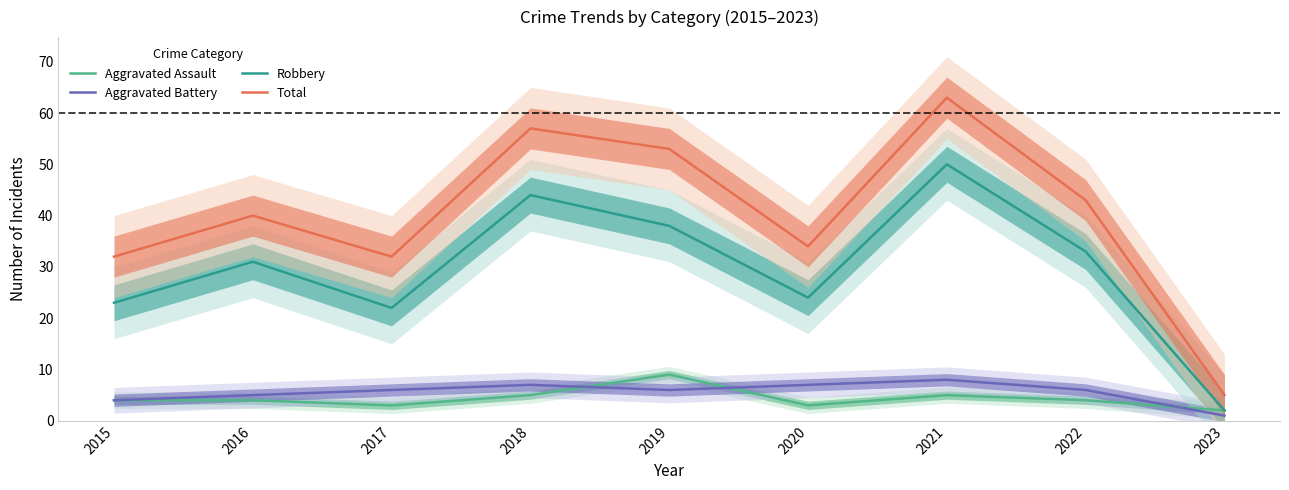

True or false: Aggravated Battery and Robbery intersect in this chart.

False